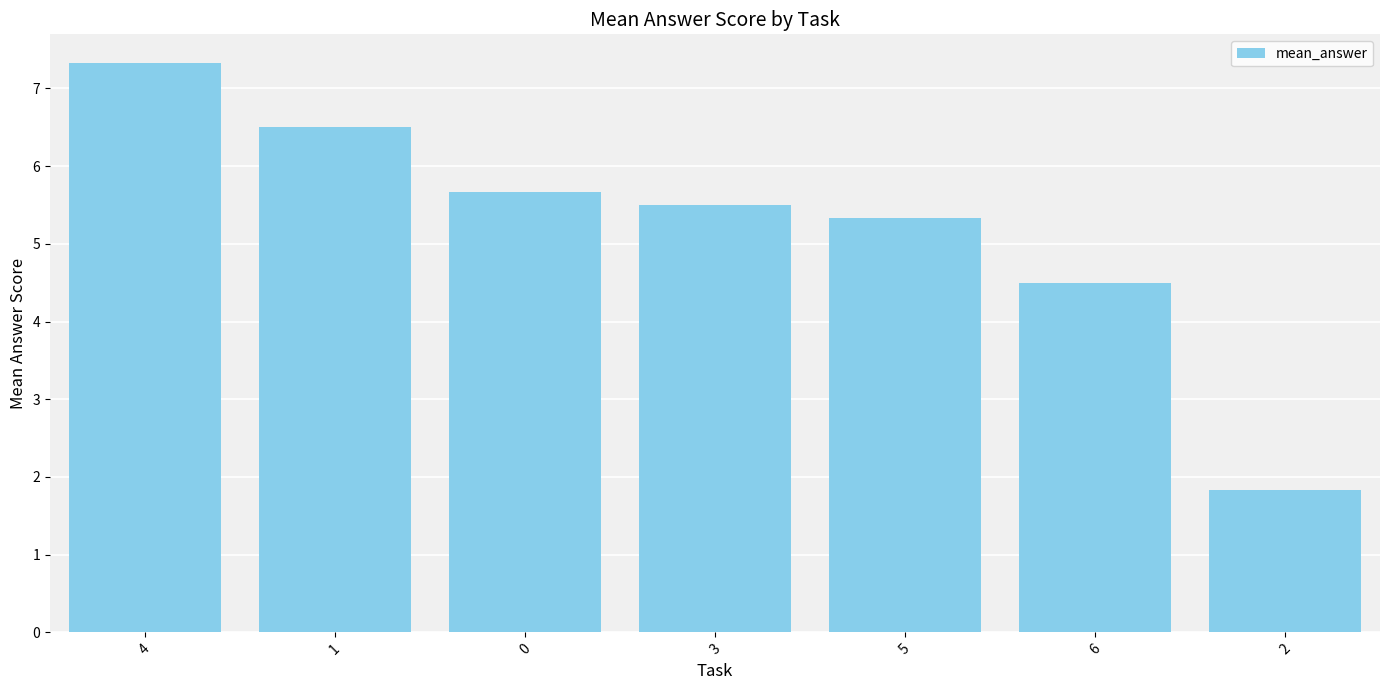

Where does the data first go above 5?

4